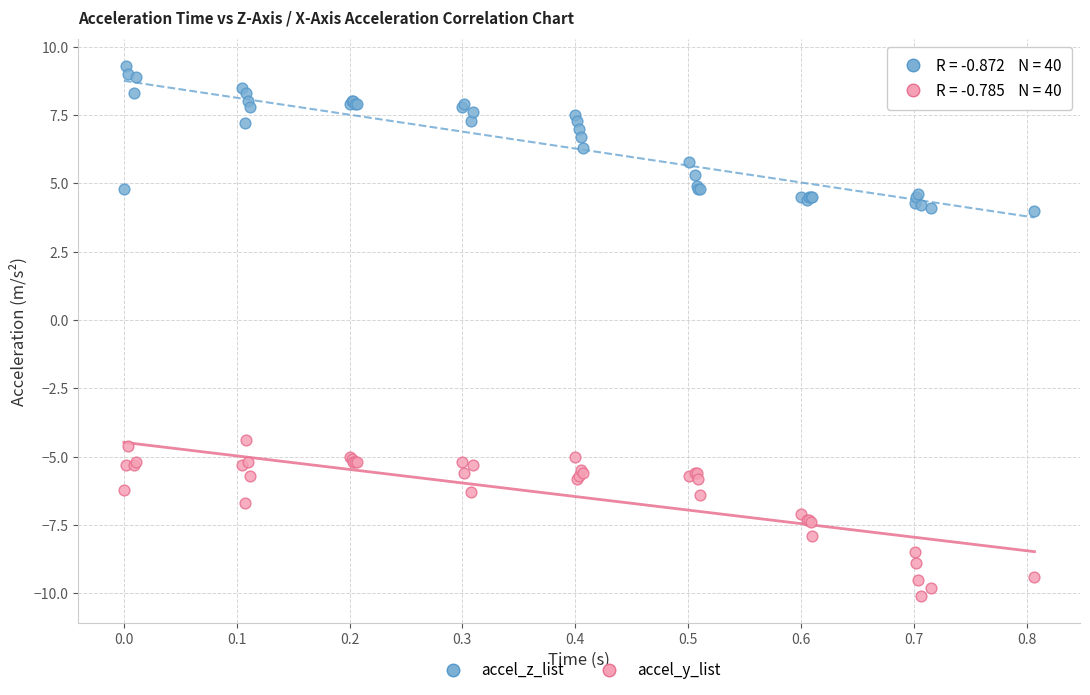

Which series contains the lowest Y value?

accel_y_list